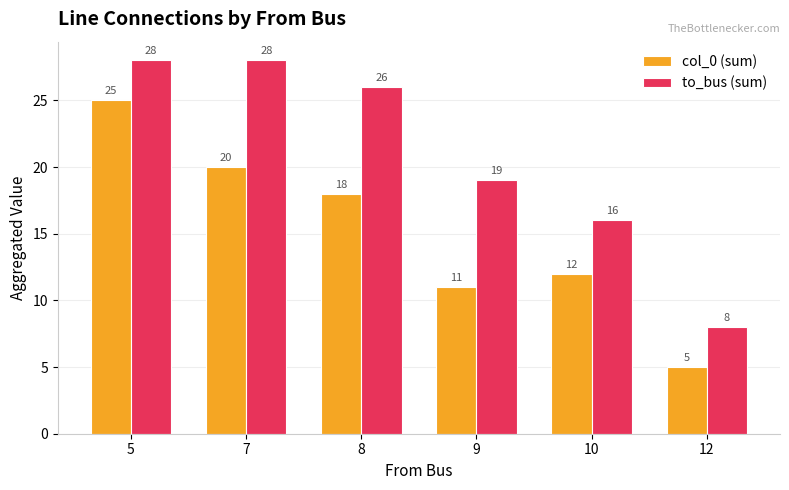

What is the spread (max minus min) of values at 10?

4